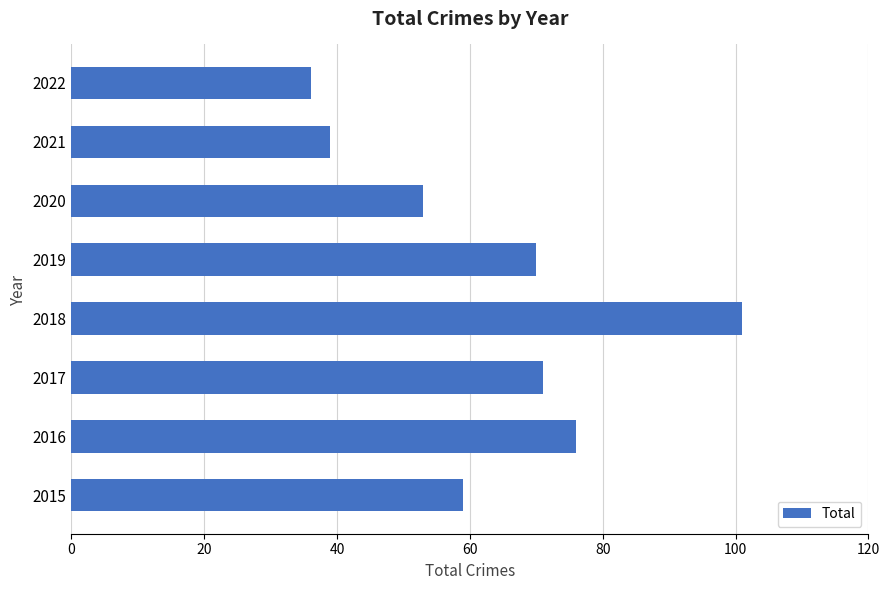

The value at 2021 is 39. True or false?

True